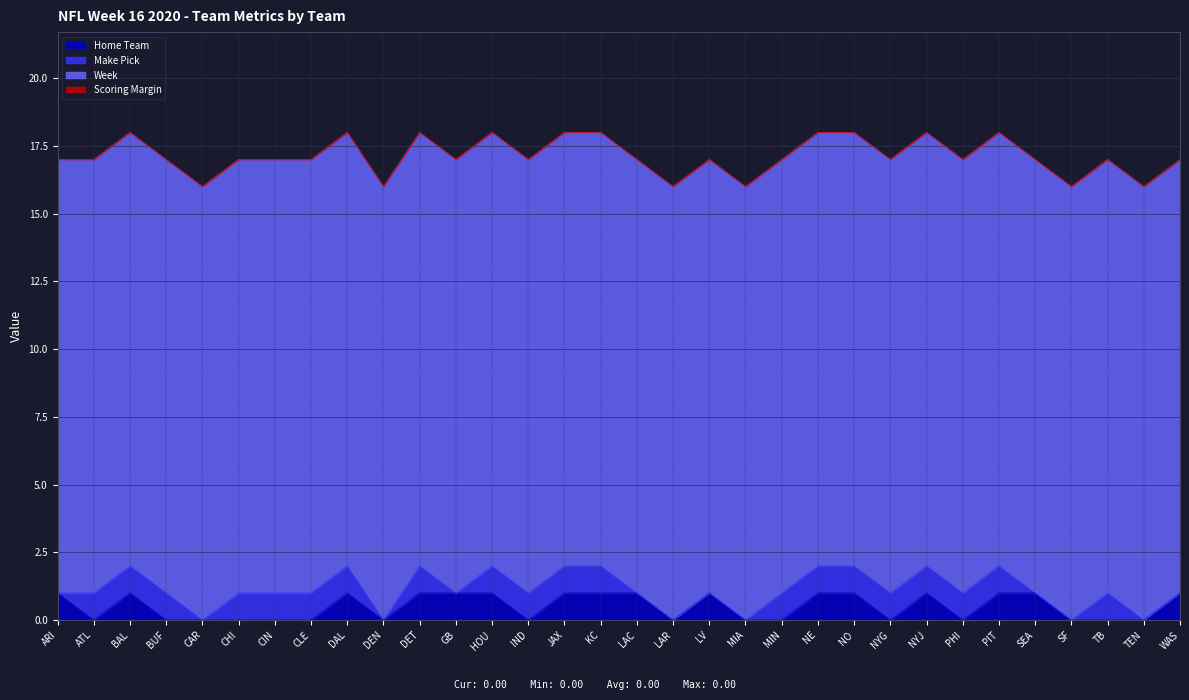

Reading left to right, transcribe all the data shown in this chart.

Home Team: 1	0	1	0	0	0	0	0	1	0	1	1	1	0	1	1	1	0	1	0	0	1	1	0	1	0	1	1	0	0	0	1
Make Pick: 0	1	1	1	0	1	1	1	1	0	1	0	1	1	1	1	0	0	0	0	1	1	1	1	1	1	1	0	0	1	0	0
Week: 16	16	16	16	16	16	16	16	16	16	16	16	16	16	16	16	16	16	16	16	16	16	16	16	16	16	16	16	16	16	16	16
Scoring Margin: 0	0	0	0	0	0	0	0	0	0	0	0	0	0	0	0	0	0	0	0	0	0	0	0	0	0	0	0	0	0	0	0